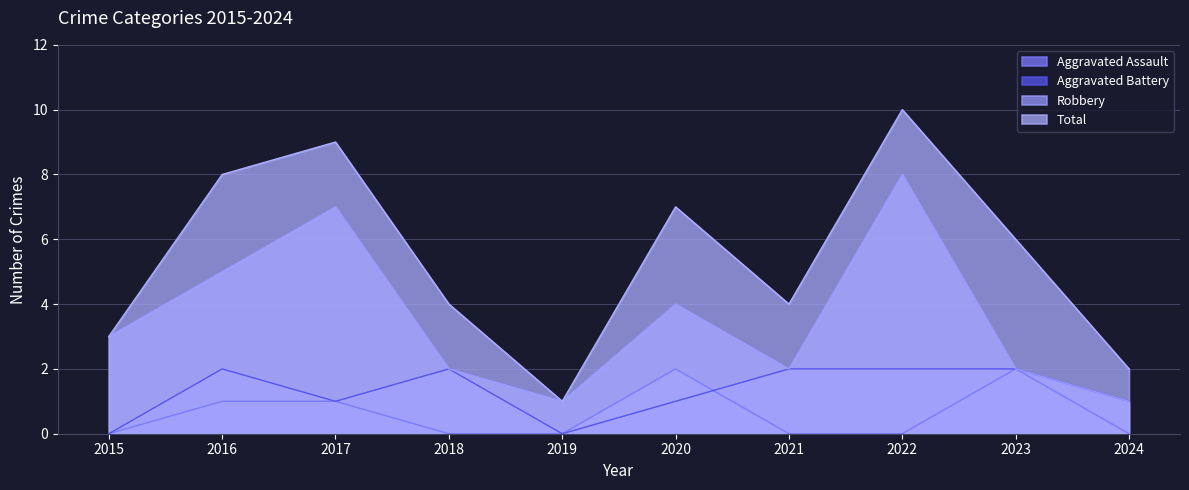

Reading right to left, extract all data points from this chart.

Aggravated Assault: 2024=0	2023=2	2022=0	2021=0	2020=2	2019=0	2018=0	2017=1	2016=1	2015=0
Aggravated Battery: 2024=1	2023=2	2022=2	2021=2	2020=1	2019=0	2018=2	2017=1	2016=2	2015=0
Robbery: 2024=1	2023=2	2022=8	2021=2	2020=4	2019=1	2018=2	2017=7	2016=5	2015=3
Total: 2024=2	2023=6	2022=10	2021=4	2020=7	2019=1	2018=4	2017=9	2016=8	2015=3